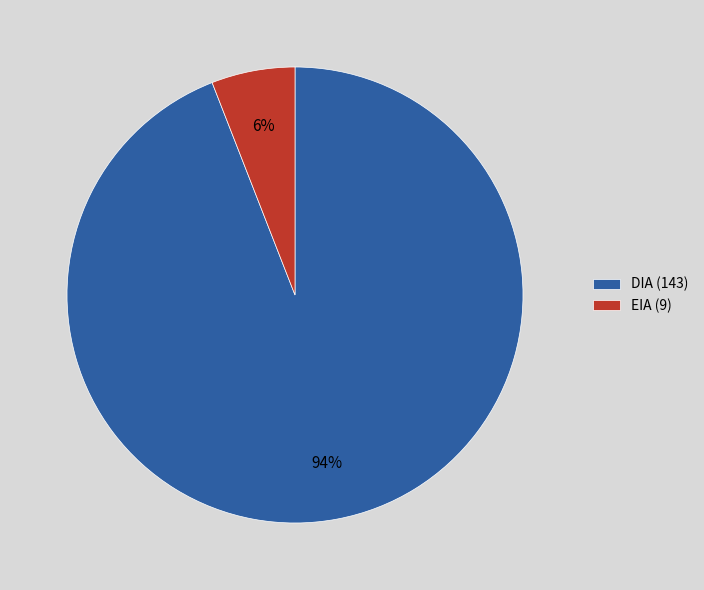

To the nearest percent, what is the difference between the largest and smallest slice percentages?

88%